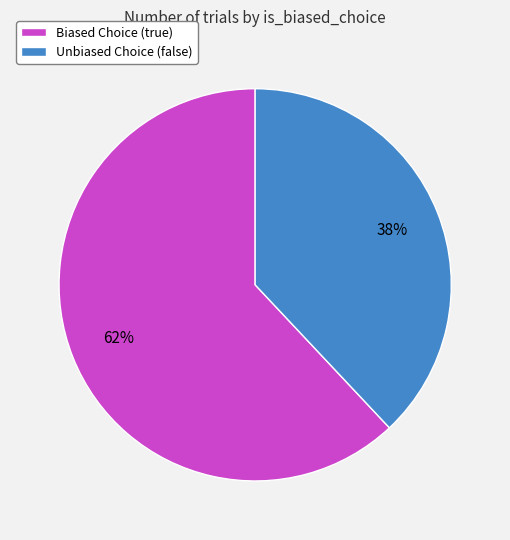

What is the smallest slice in the pie chart?

Unbiased Choice (false)